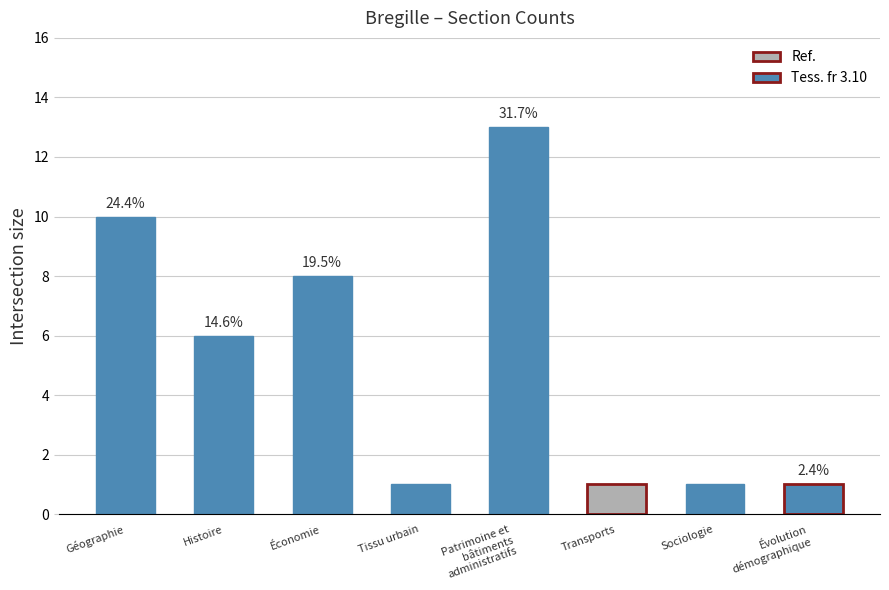

Read the value at Géographie, to the nearest 5.

10